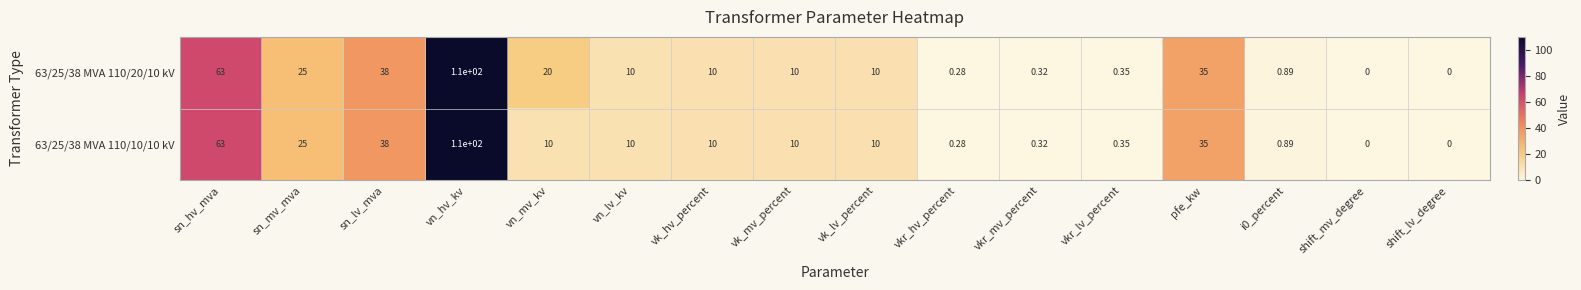

List the series in order of their overall mean, highest first.

63/25/38 MVA 110/20/10 kV, 63/25/38 MVA 110/10/10 kV